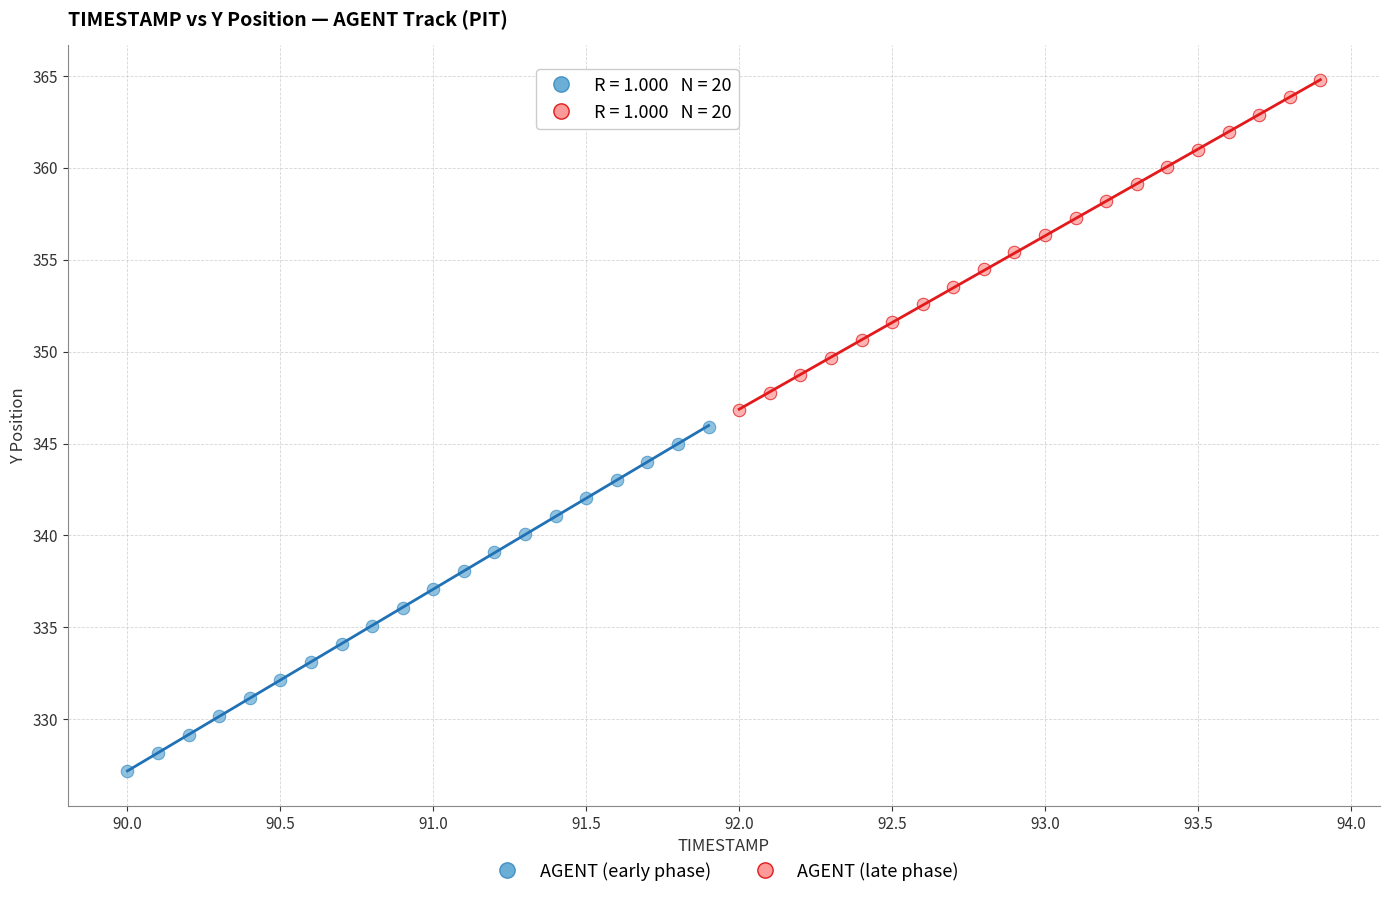

Which series reaches the minimum Y coordinate?

AGENT (early phase)